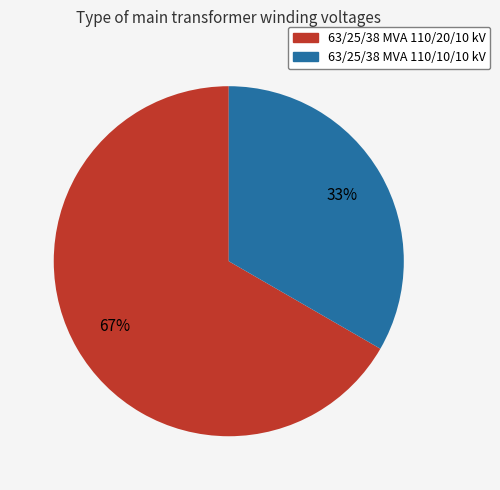

To the nearest percent, what percentage of the pie is 63/25/38 MVA 110/20/10 kV?

67%